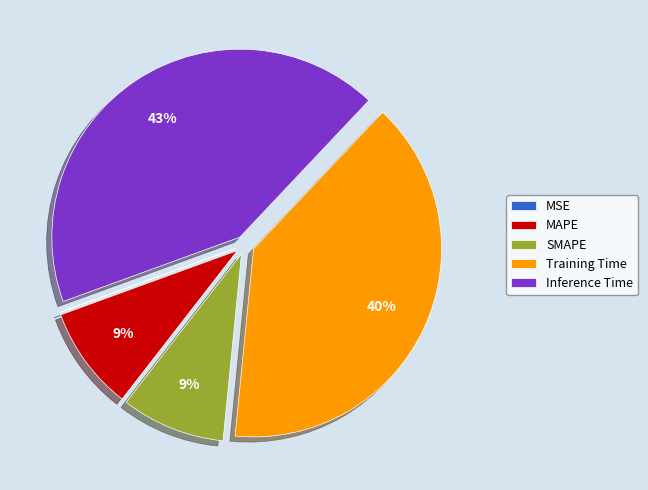

Do Inference Time and Training Time together represent more than half of the pie?

Yes